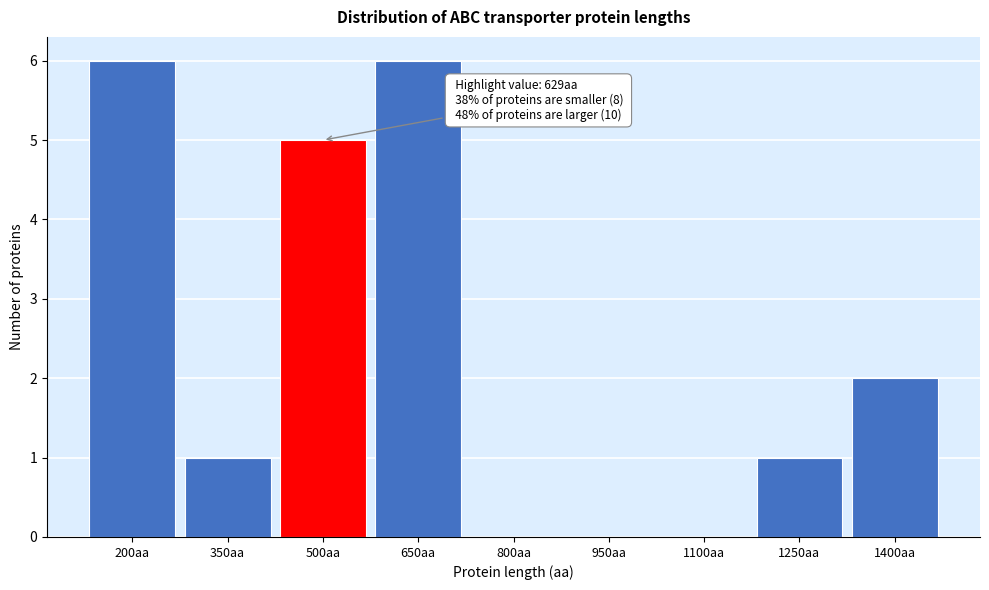

Reading right to left, list all the values displayed in this chart.

1400aa=2	1250aa=1	1100aa=0	950aa=0	800aa=0	650aa=6	500aa=5	350aa=1	200aa=6